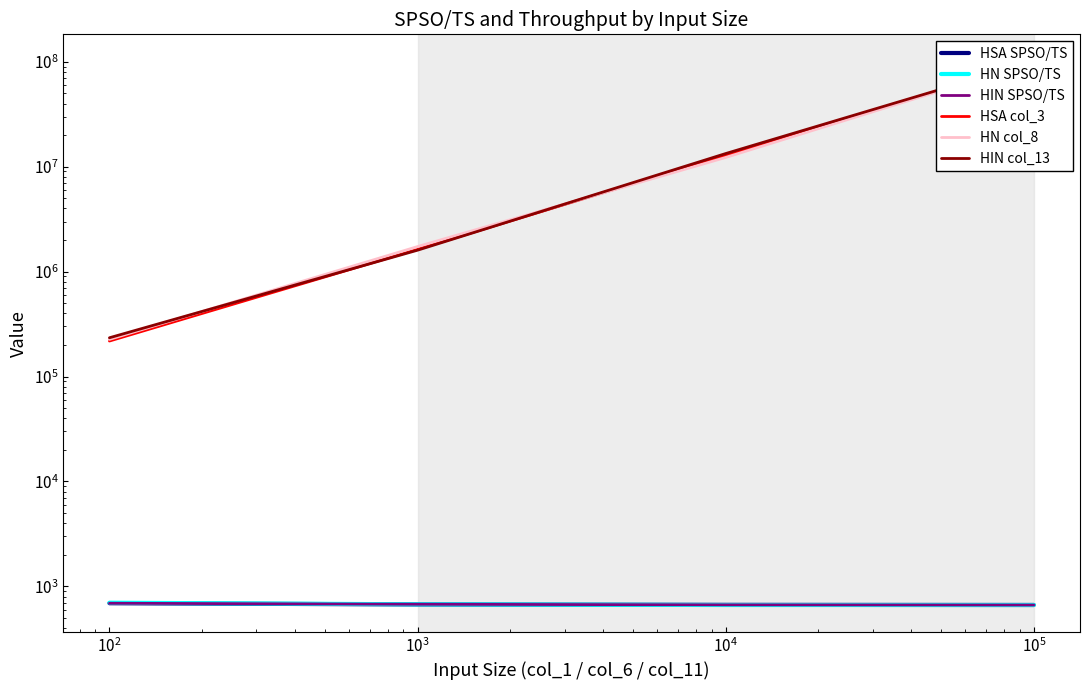

Which series has the largest total across all categories?

HIN col_13